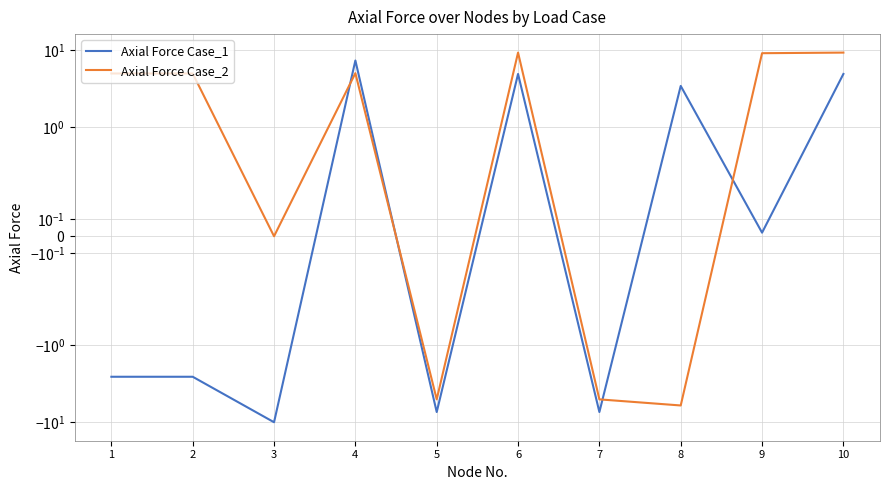

How many values in the Axial Force Case_2 series exceed 5?

6